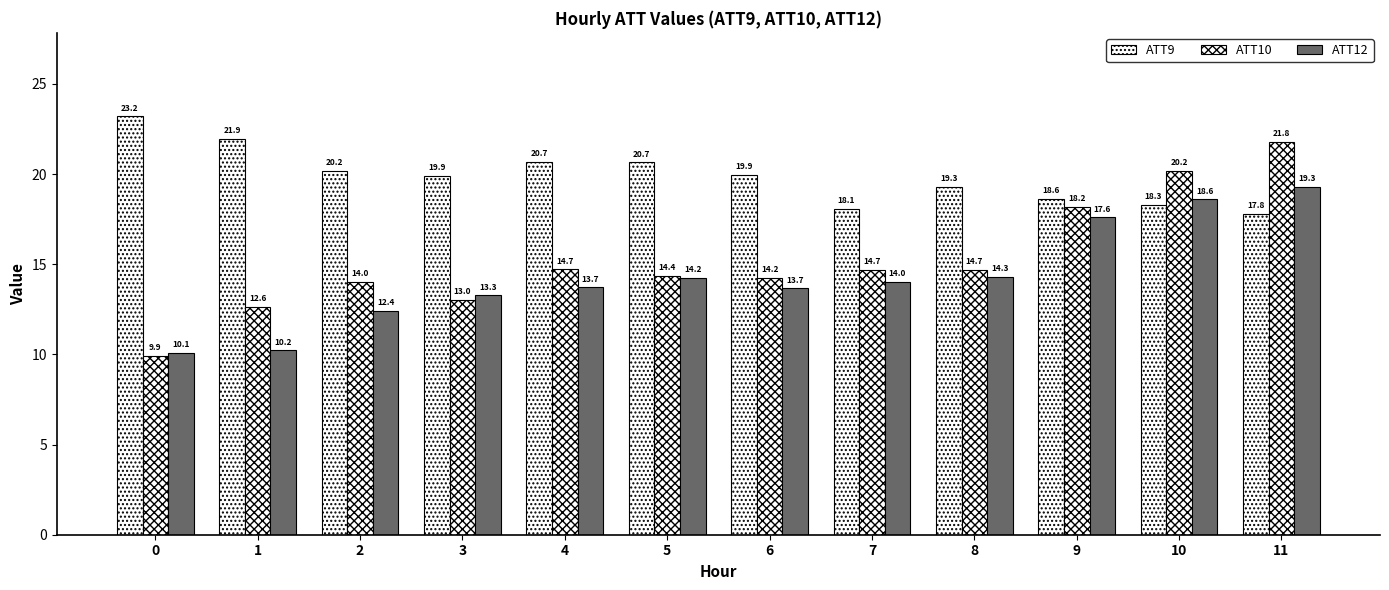

What is the difference between the maximum and minimum values in the ATT12 series?

9.2